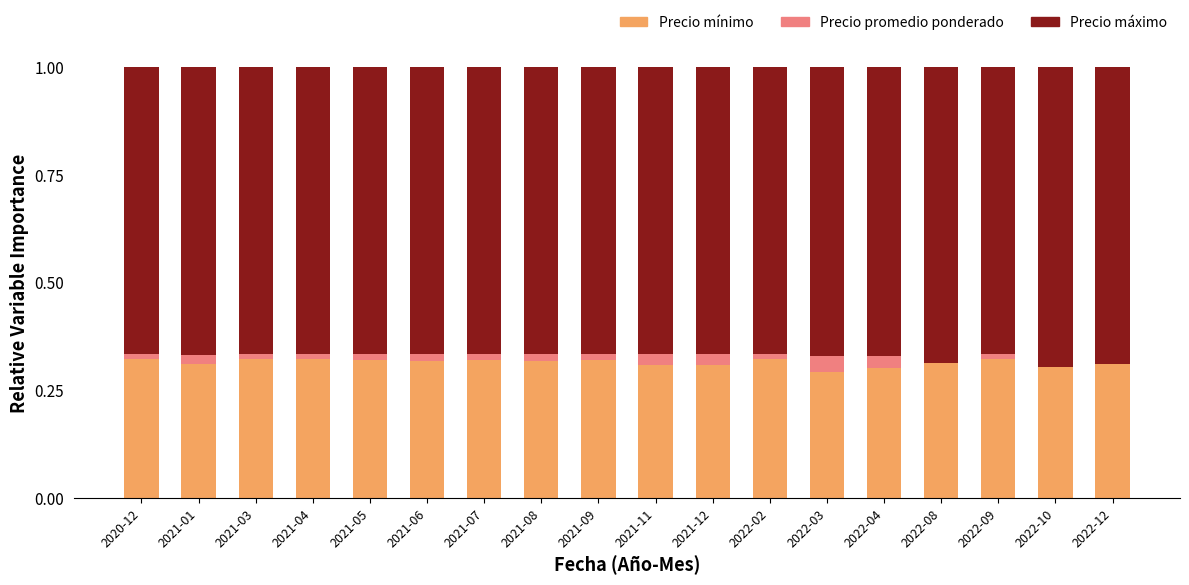

The value of Precio máximo at 2021-08 is 0.7. True or false?

True